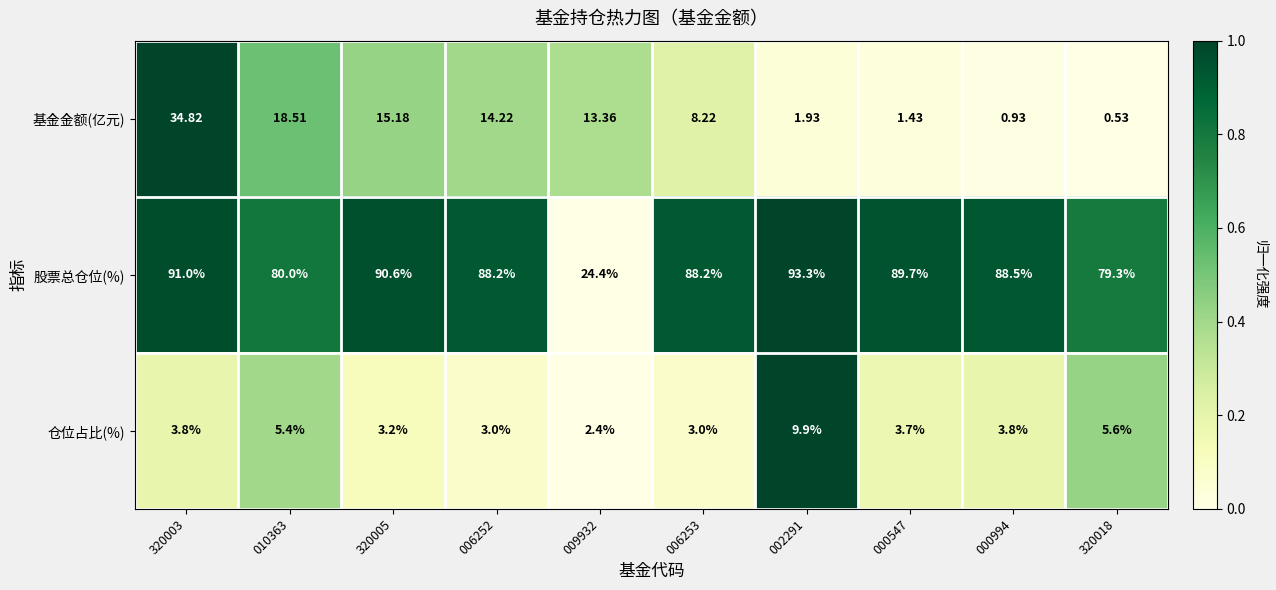

What is the maximum value shown in the chart?

93.3